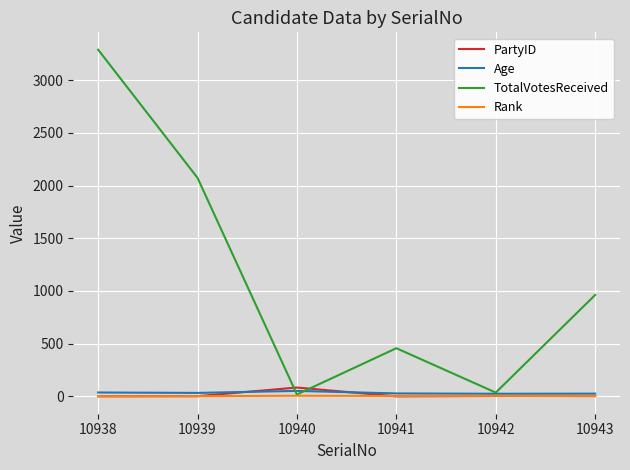

At which category is the sum across all series the highest?

10938